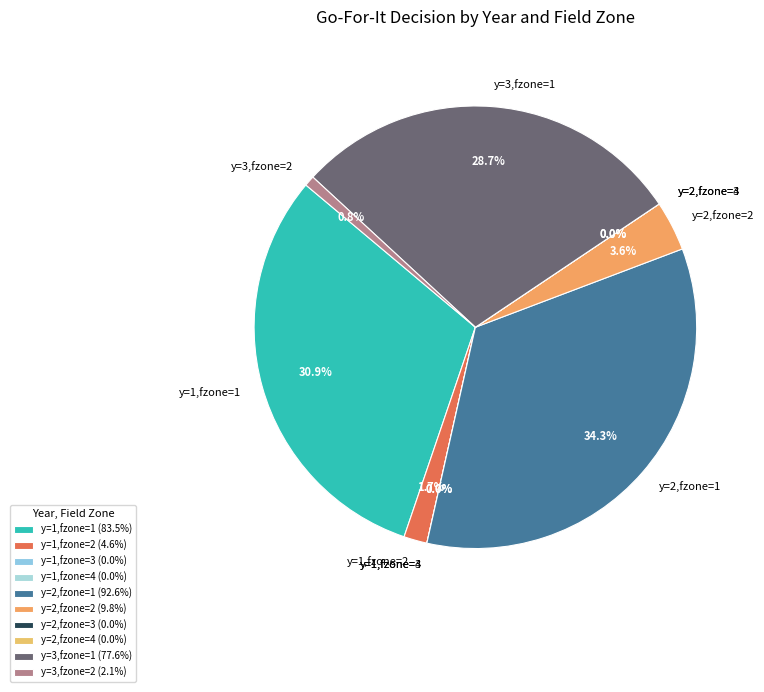

Is there any slice that represents more than half of the pie?

No